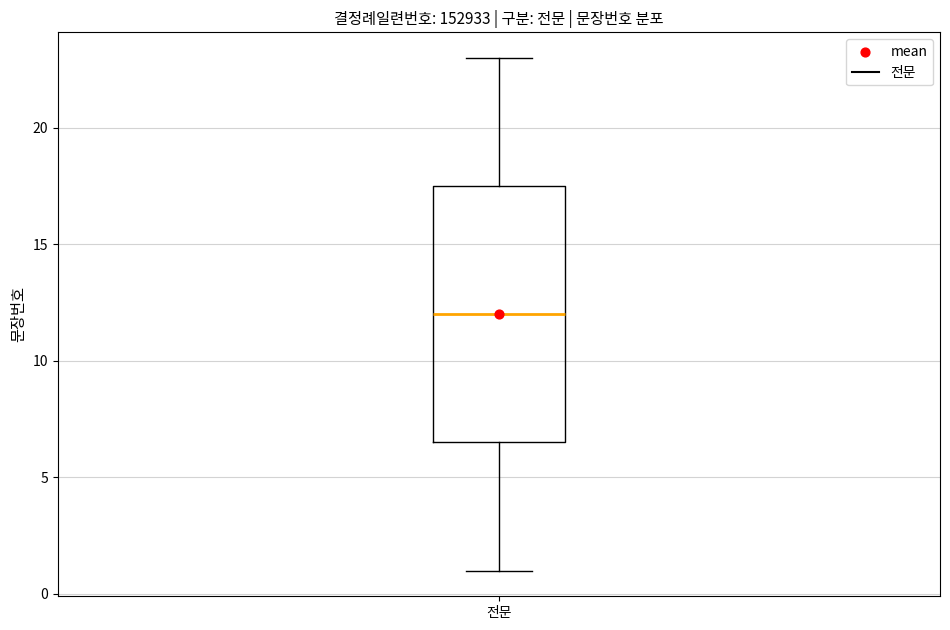

Transcribe this box plot: give where the median line is, the range the box spans, and where the two whiskers end, as read against the y-axis. The values are not printed on the chart, so give them approximately, as read against the axis.

median 12.0, box 6.5 to 17.5, whiskers 1.0 to 23.0